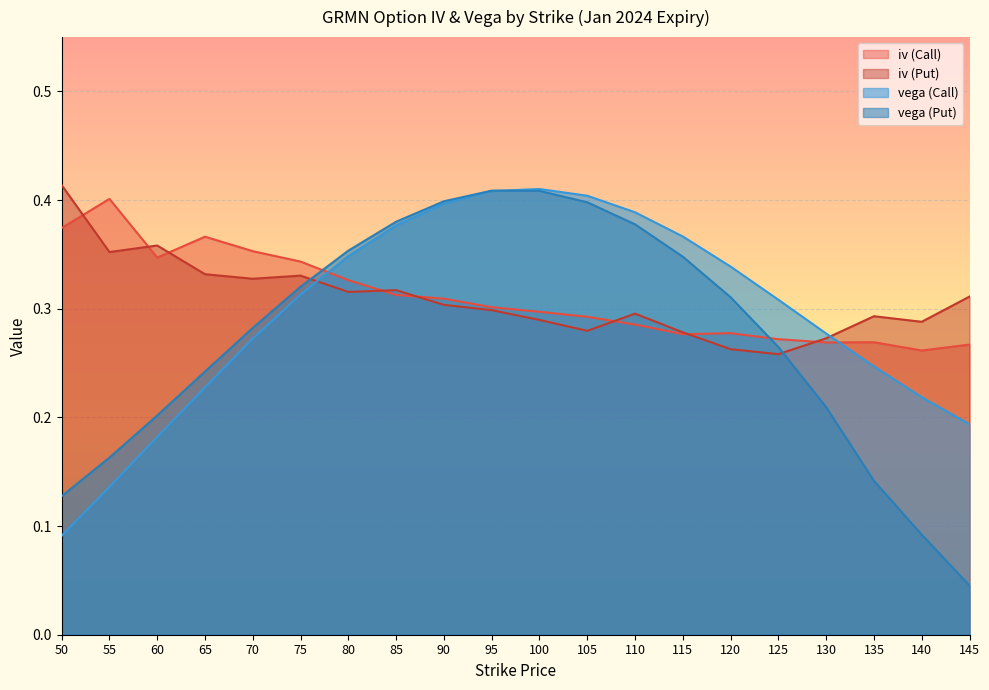

The value of iv (Put) at 120 is 0.3. True or false?

True